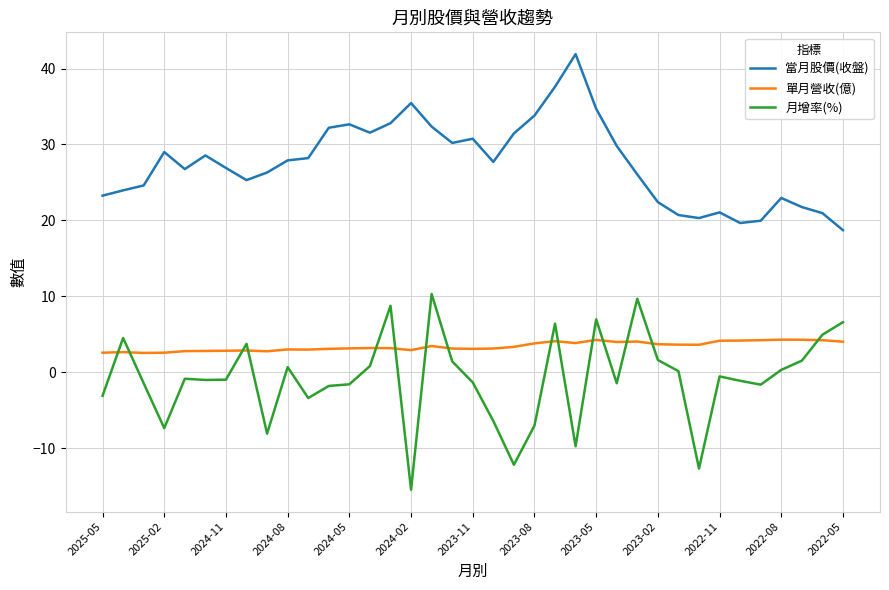

What is the greatest value displayed?

41.9